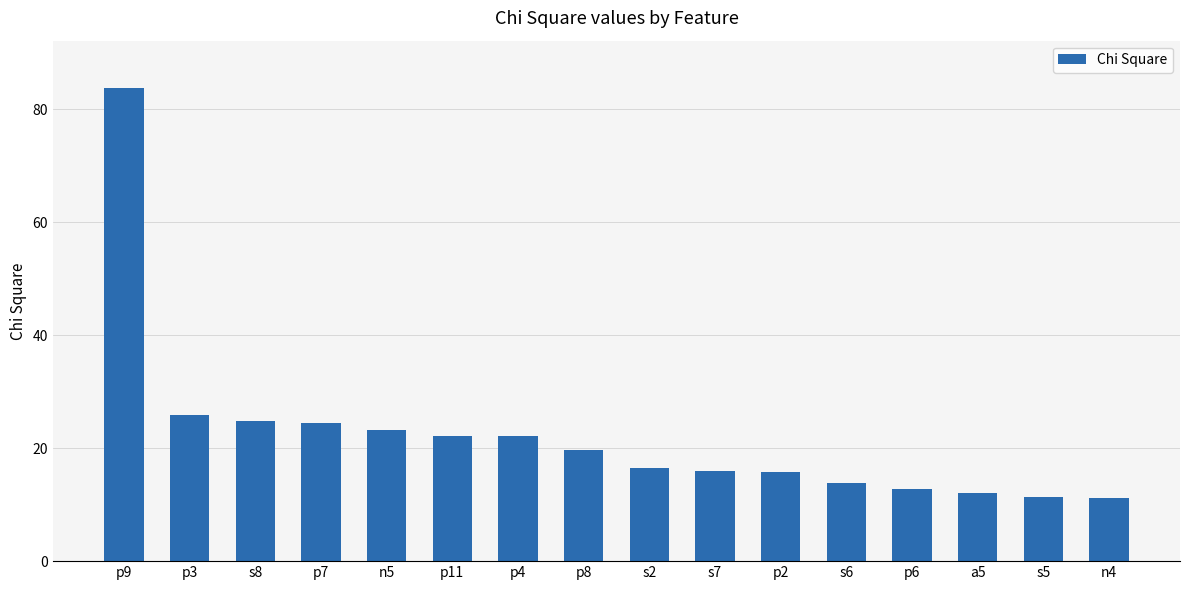

Does the chart contain any negative values?

No